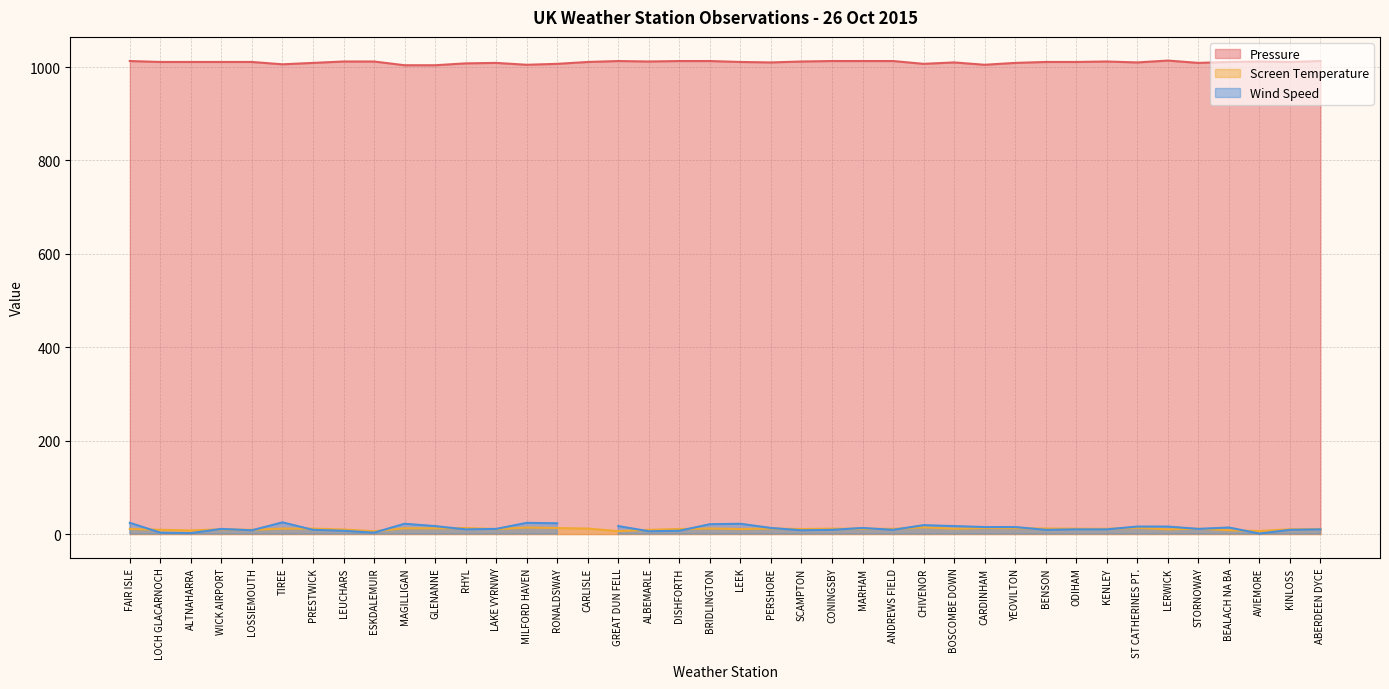

Where is the first local minimum for Pressure?

TIREE